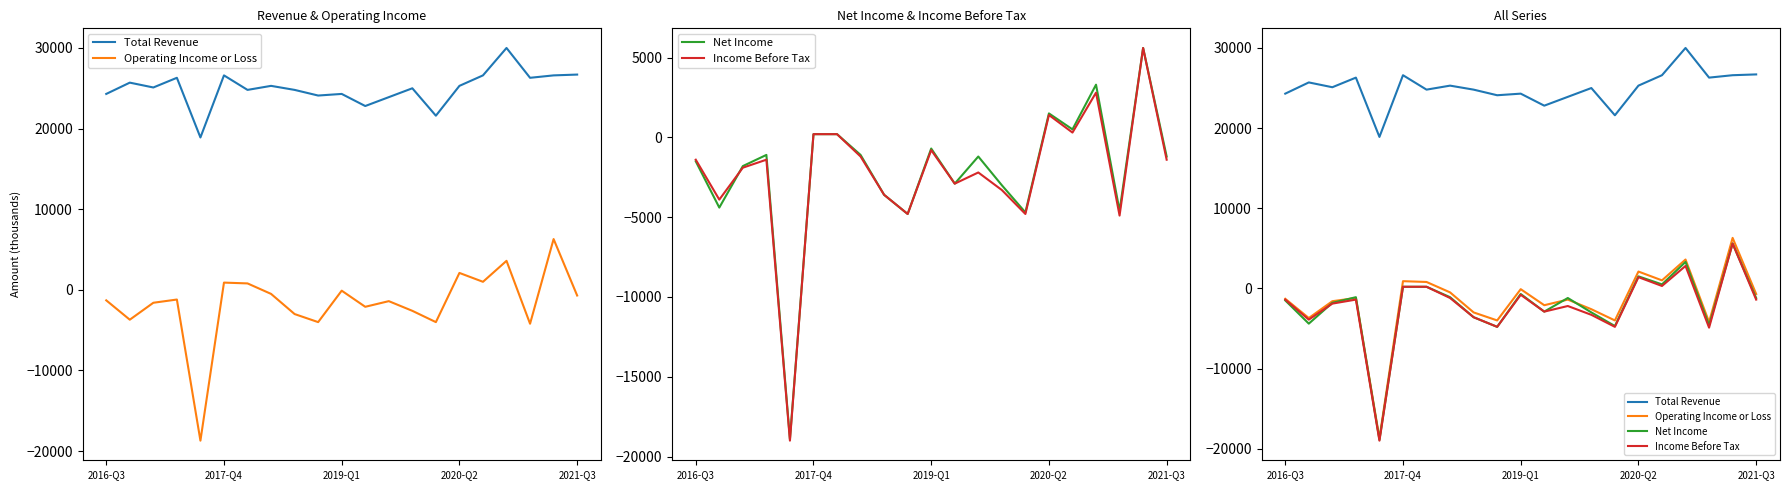

What position from the left is 12?

13